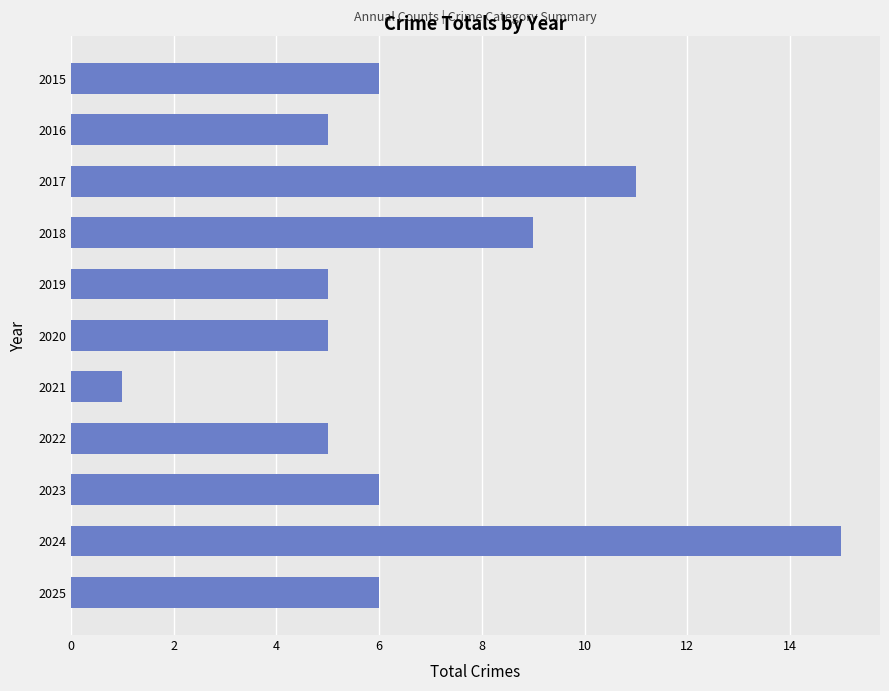

What is the change in value from 2019 to 2025?

+1